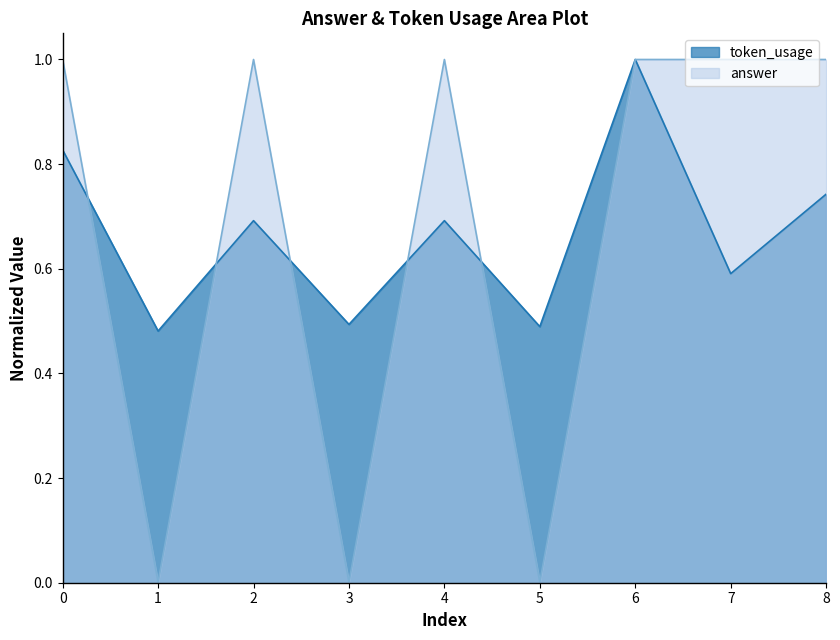

What is the difference between the second highest and minimum values in the answer series?

1.0